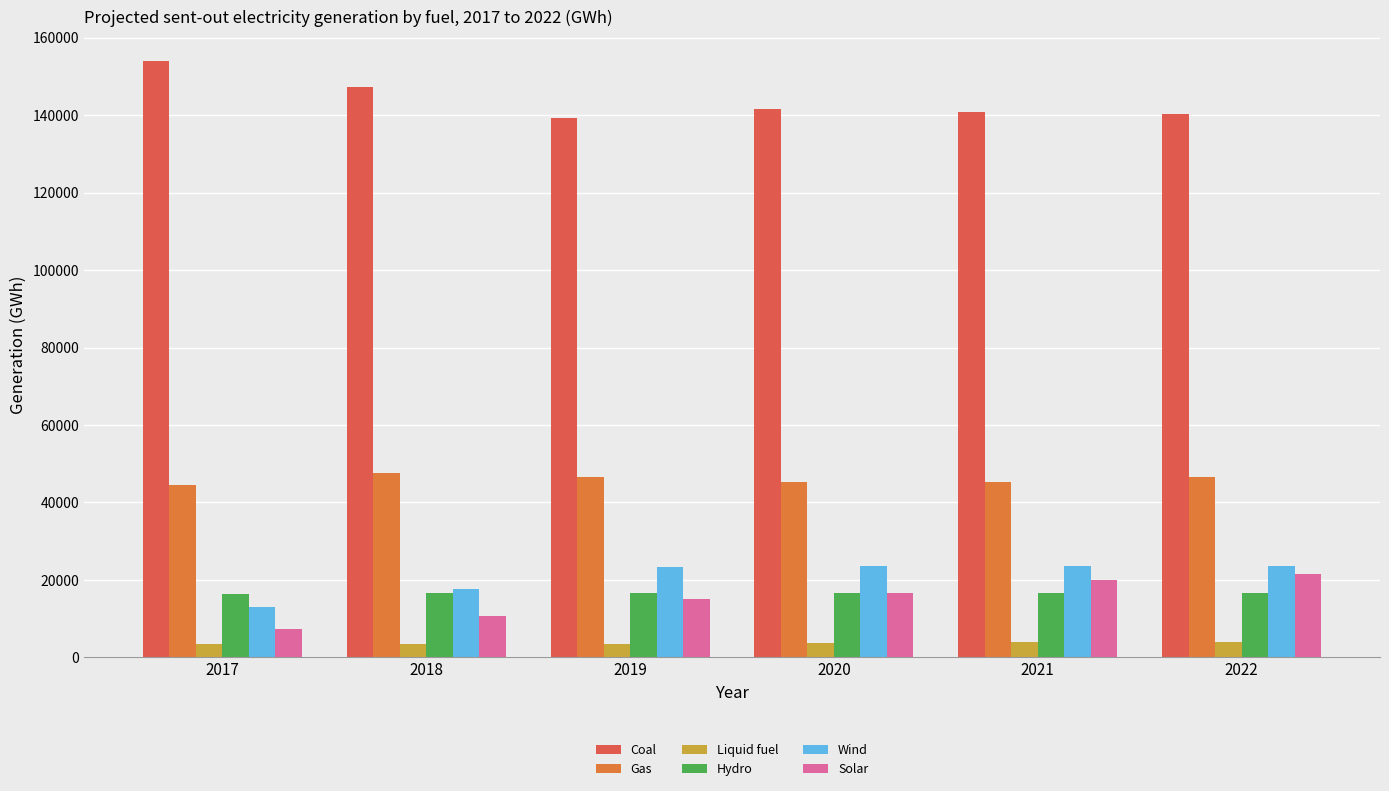

The value of Coal at 2017 is 103350.8. True or false?

False